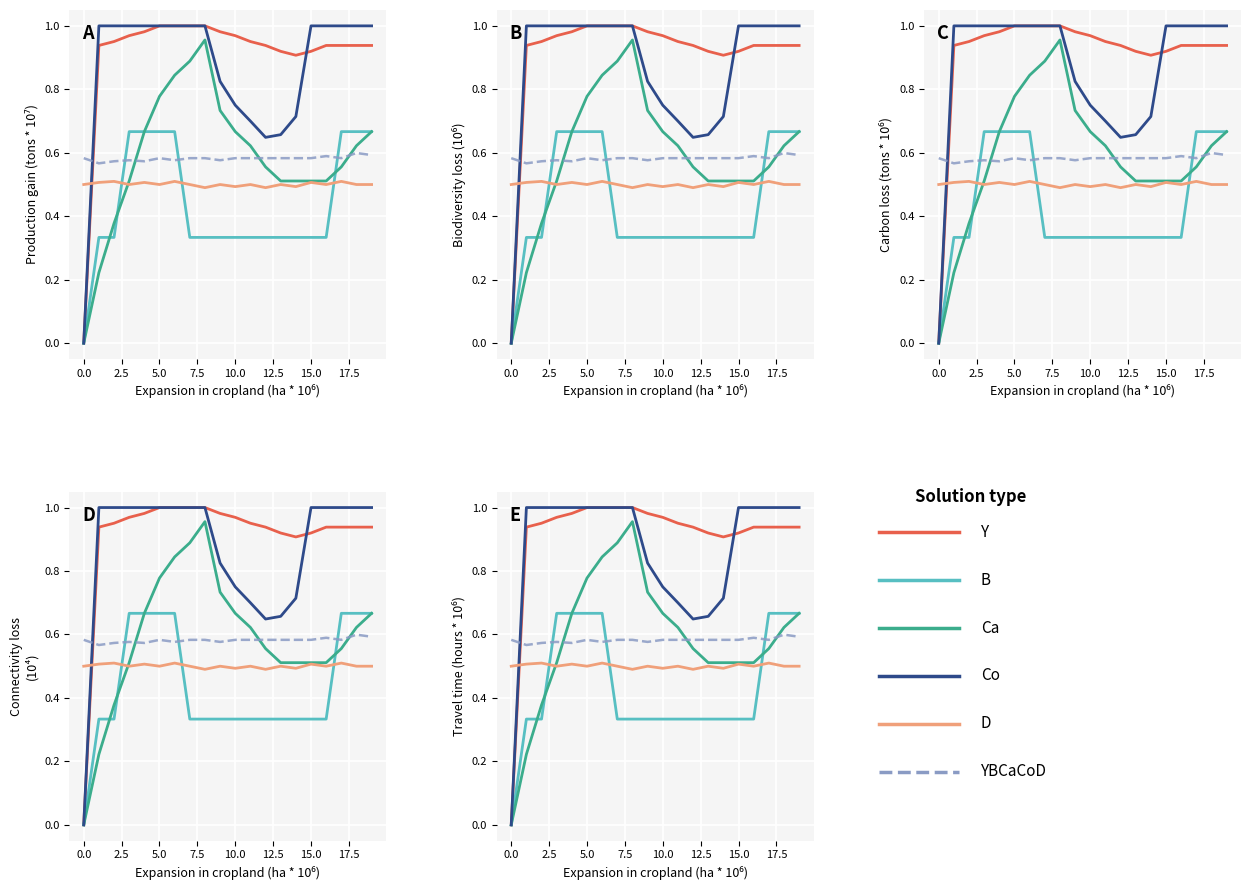

Which series ends up on top after the final intersection of D and B?

B